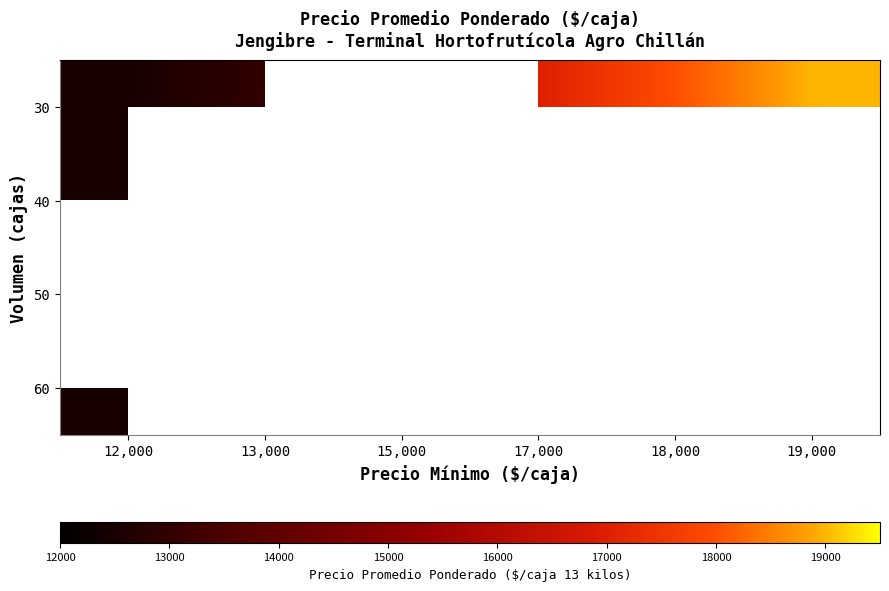

At how many categories does at least one series exceed 13906?

4